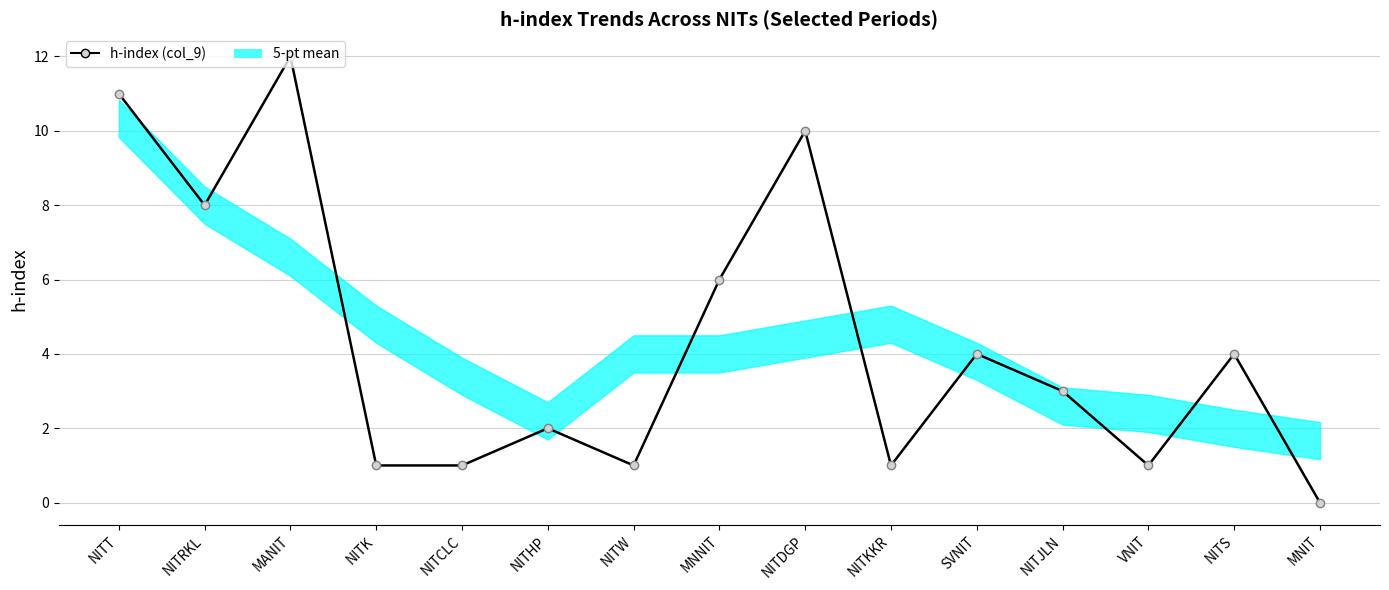

The chart shows a value of 0 at VNIT. True or false?

False